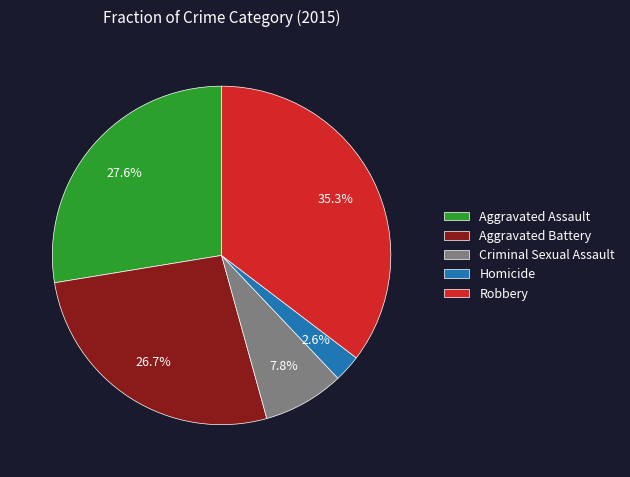

How many segments does this pie chart have?

5